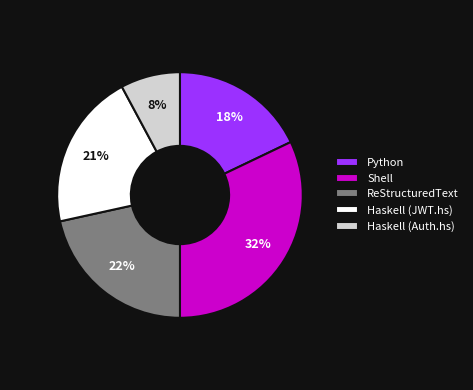

Between Haskell (Auth.hs) and Python, which is larger?

Python